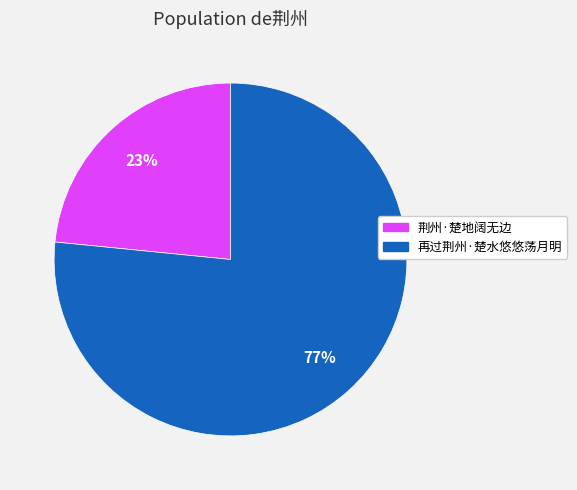

Count the number of slices in the pie.

2